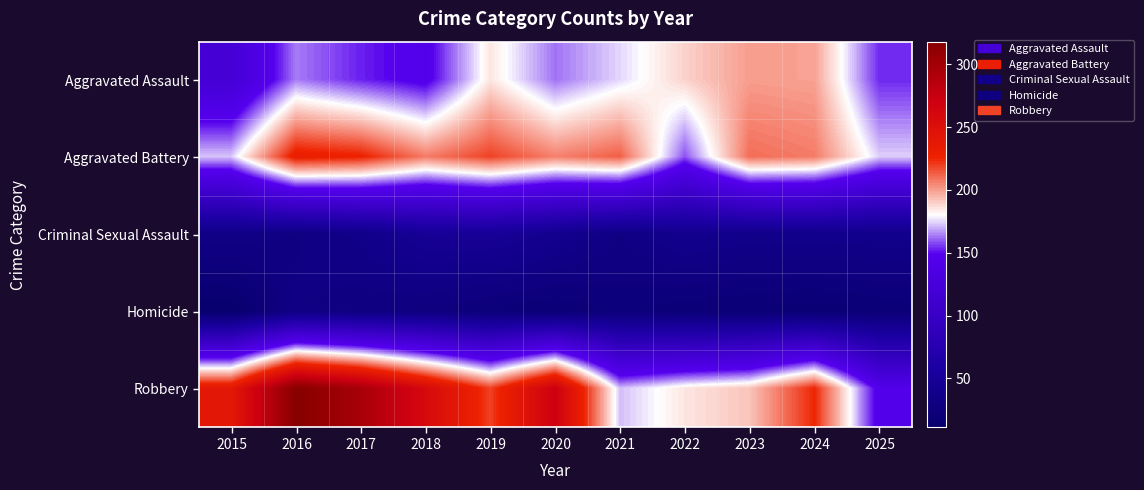

Which has a higher value, 2024 or 2023?

2023